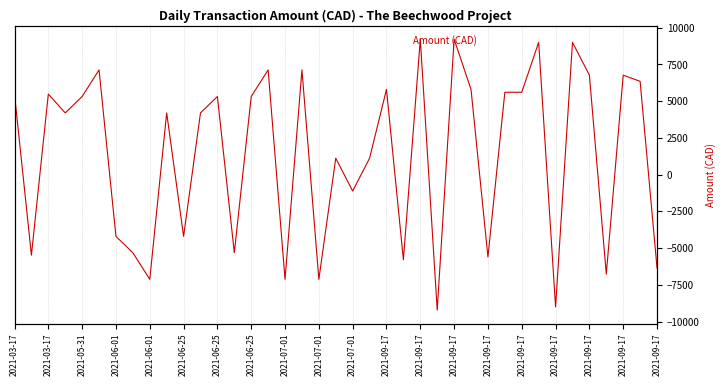

Read the value at 2021-03-17.

5480.7